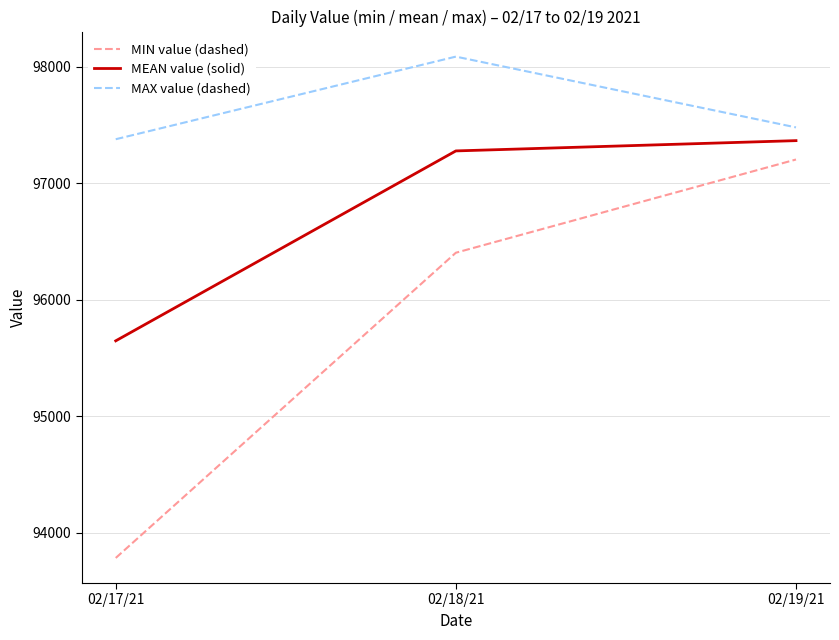

List the labels in order of MIN value (dashed) value, smallest first.

02/17/21, 02/18/21, 02/19/21